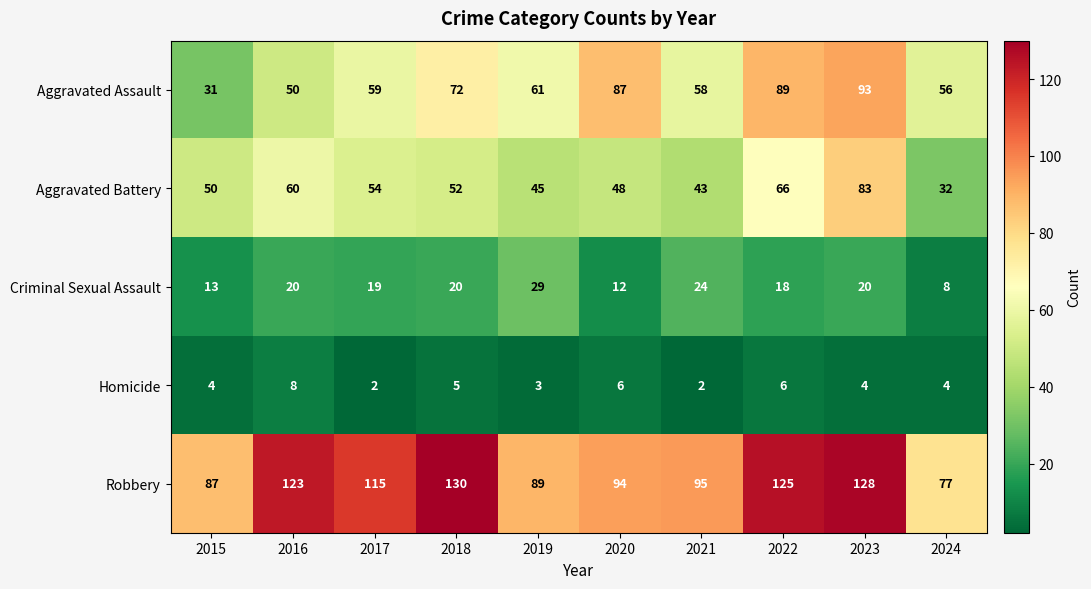

List the series in order of their peak value, lowest first.

Homicide, Criminal Sexual Assault, Aggravated Battery, Aggravated Assault, Robbery